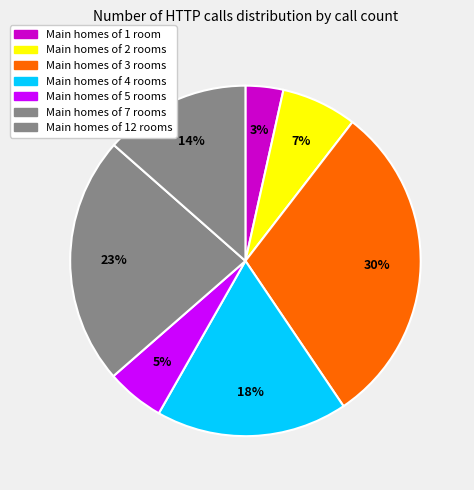

Rank the categories by value from highest to lowest.

Main homes of 3 rooms, Main homes of 7 rooms, Main homes of 4 rooms, Main homes of 12 rooms, Main homes of 2 rooms, Main homes of 5 rooms, Main homes of 1 room